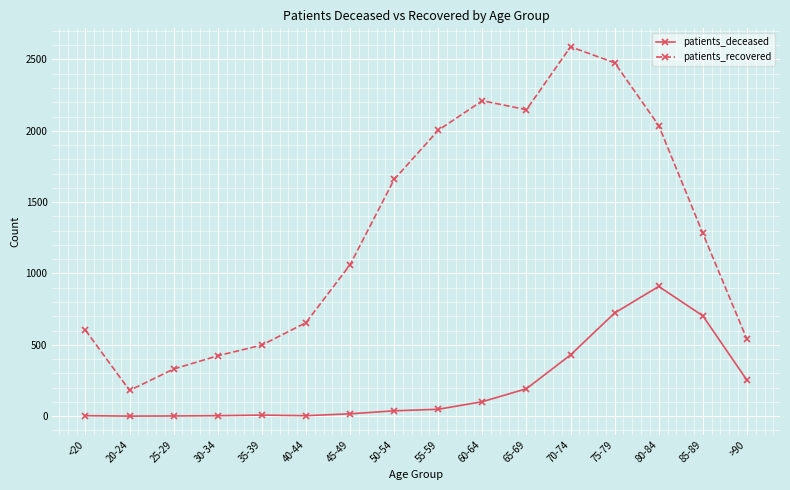

What is the total value across all series at 20-24?

180